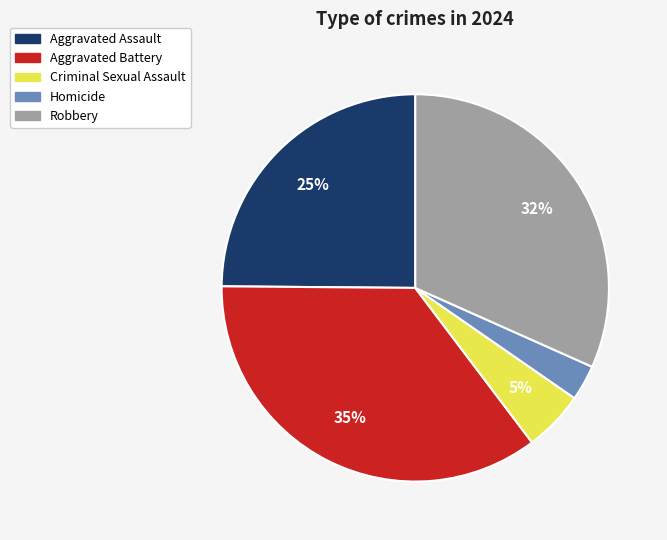

What is the smallest slice in the pie chart?

Homicide